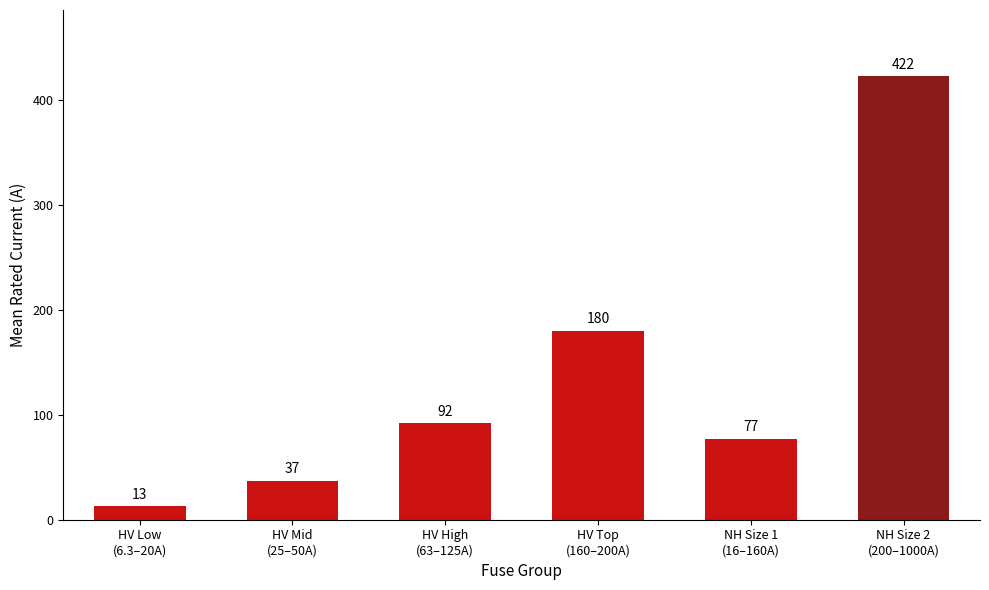

Rank the categories by value from highest to lowest.

NH Size 2
(200–1000A), HV Top
(160–200A), HV High
(63–125A), NH Size 1
(16–160A), HV Mid
(25–50A), HV Low
(6.3–20A)